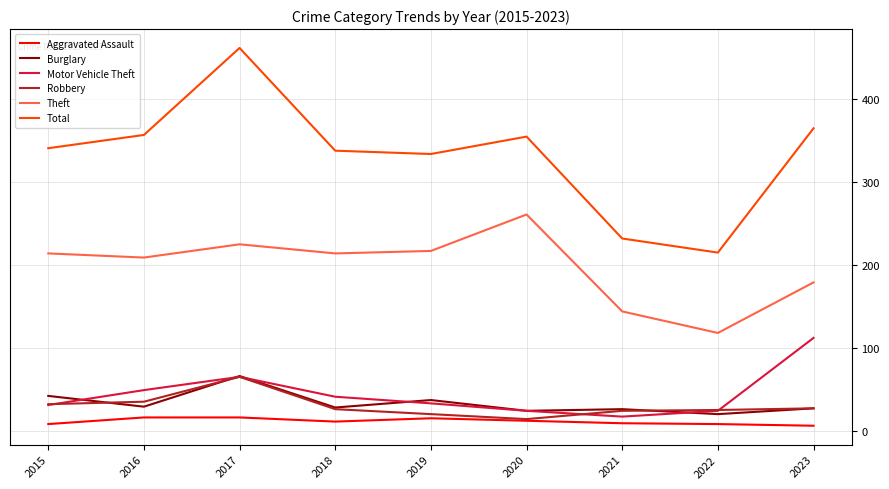

What is the maximum value for Aggravated Assault?

16